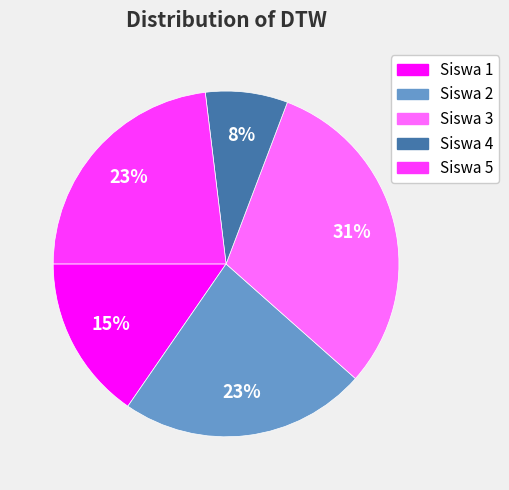

True or false: Siswa 3 accounts for 41% of the total.

False